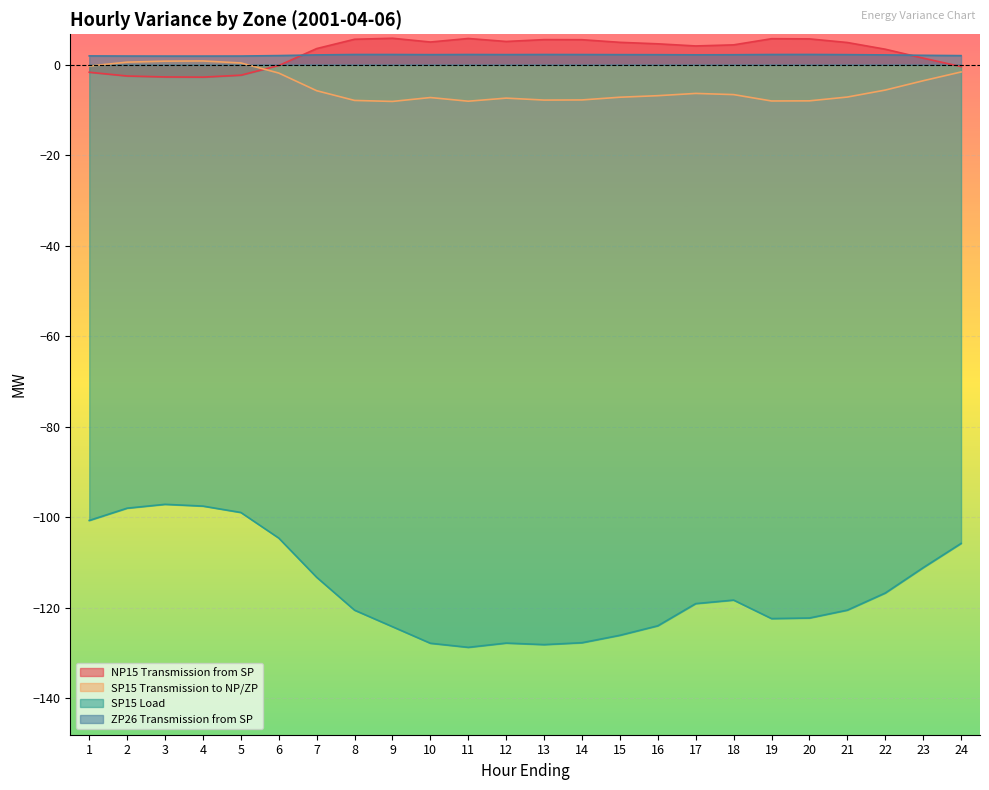

How many intersections are there between NP15 Transmission from SP and SP15 Transmission to NP/ZP?

1